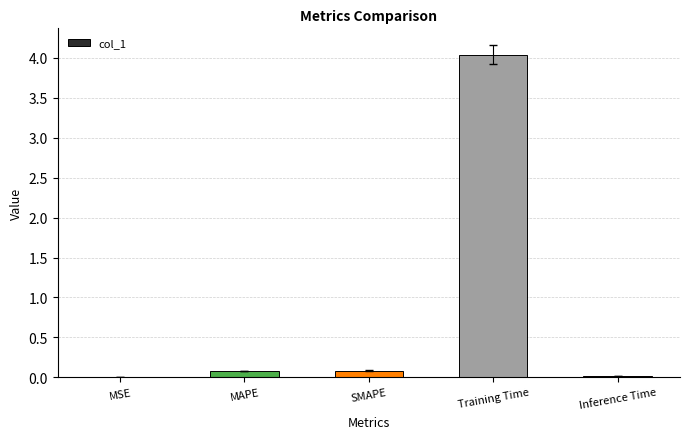

What is the greatest value displayed?

4.0